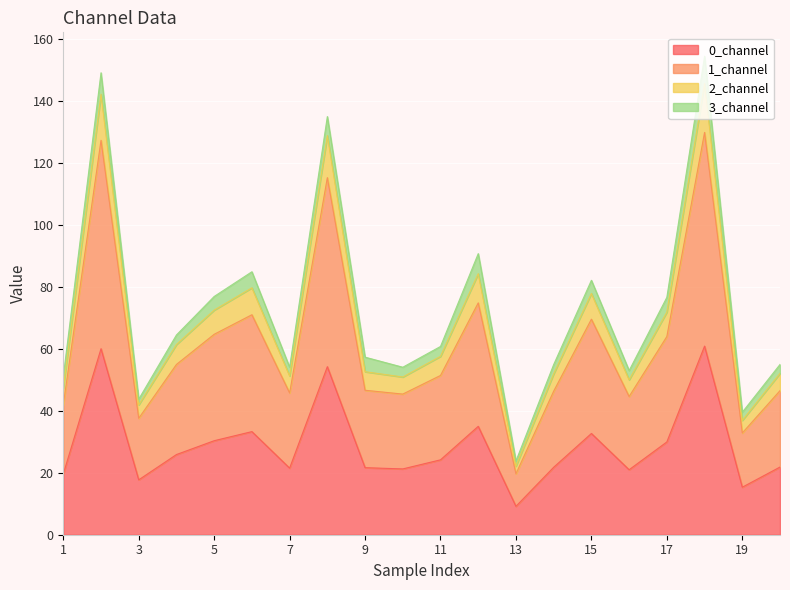

The value of 0_channel at 17 is 29.9. True or false?

True